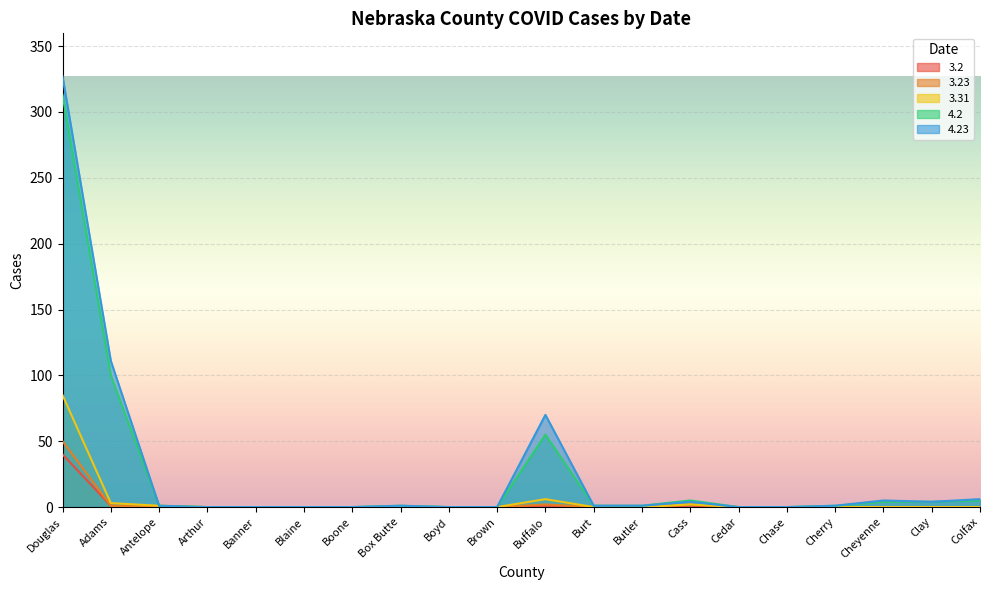

At how many categories does at least one series exceed 178?

1